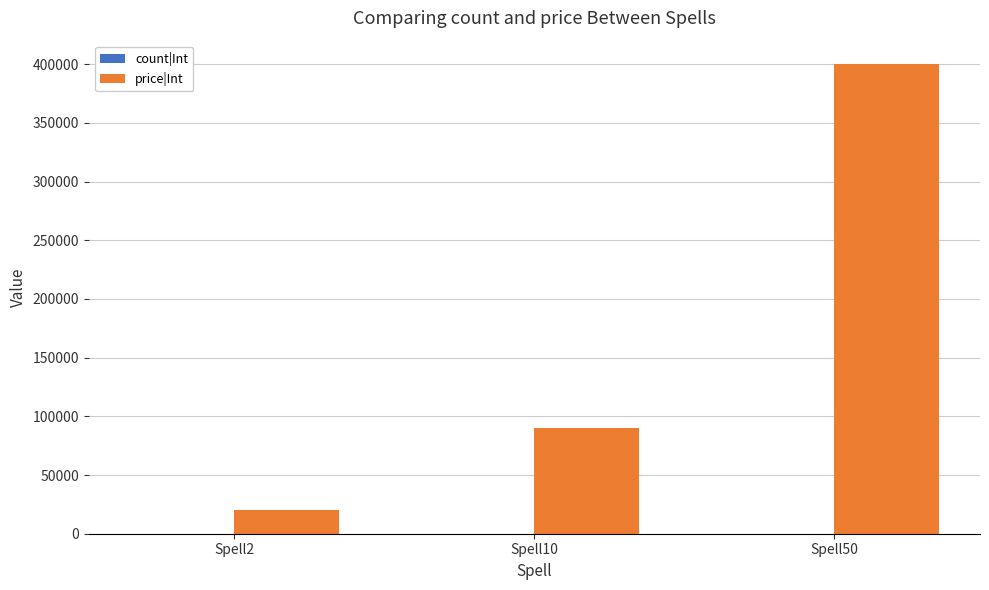

What is the spread (max minus min) of values at Spell2?

19998